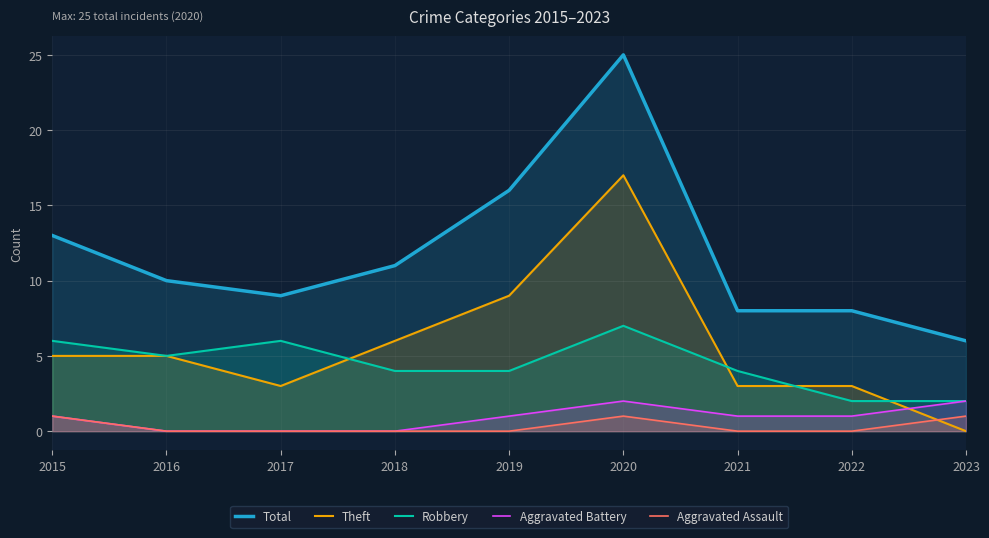

Does the chart display data point markers on the line(s)?

No